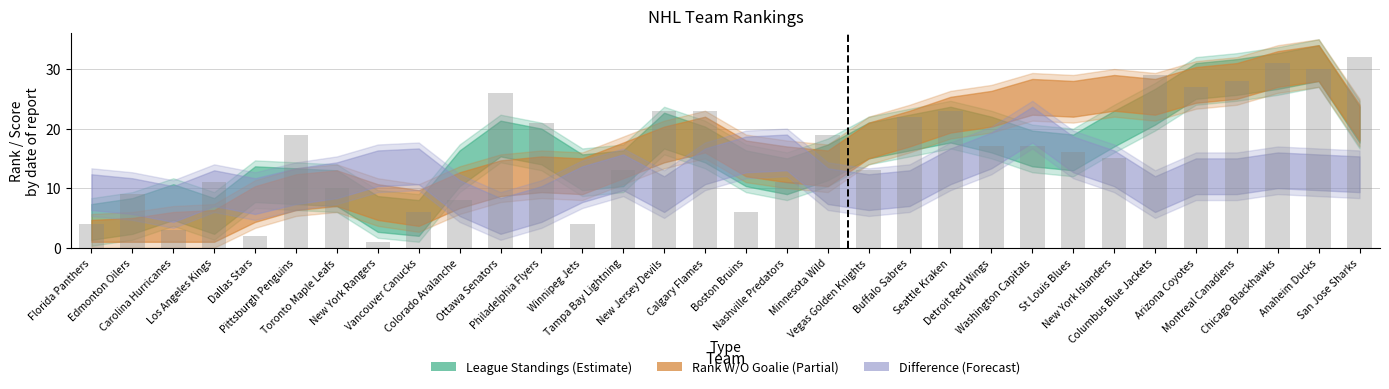

What is the label of the 16th bar from the left?

Calgary Flames